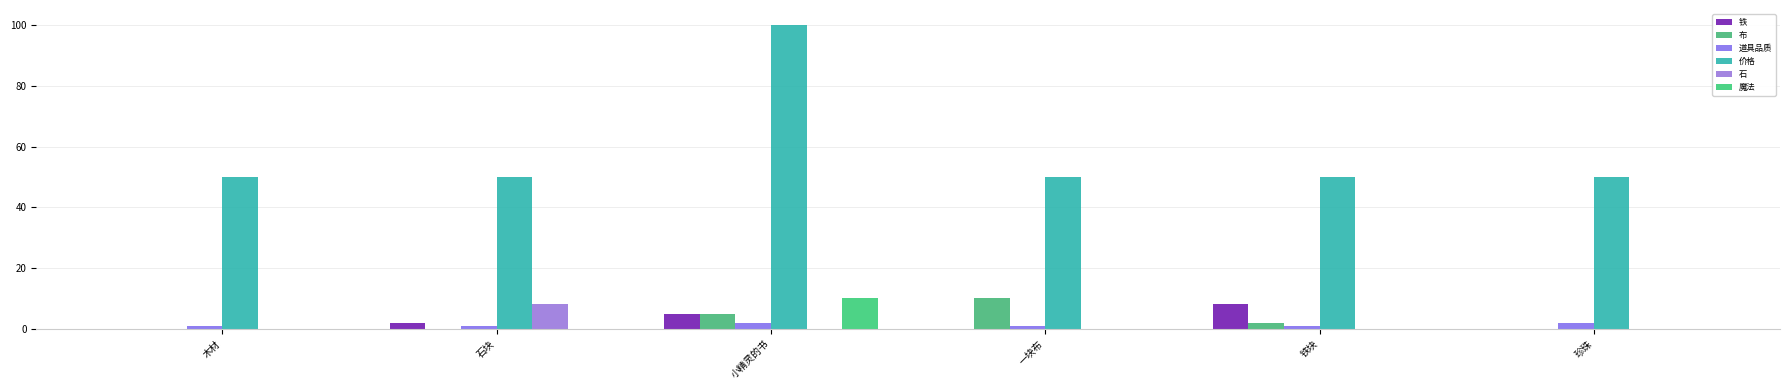

What is the label of the 3rd bar from the right?

一块布